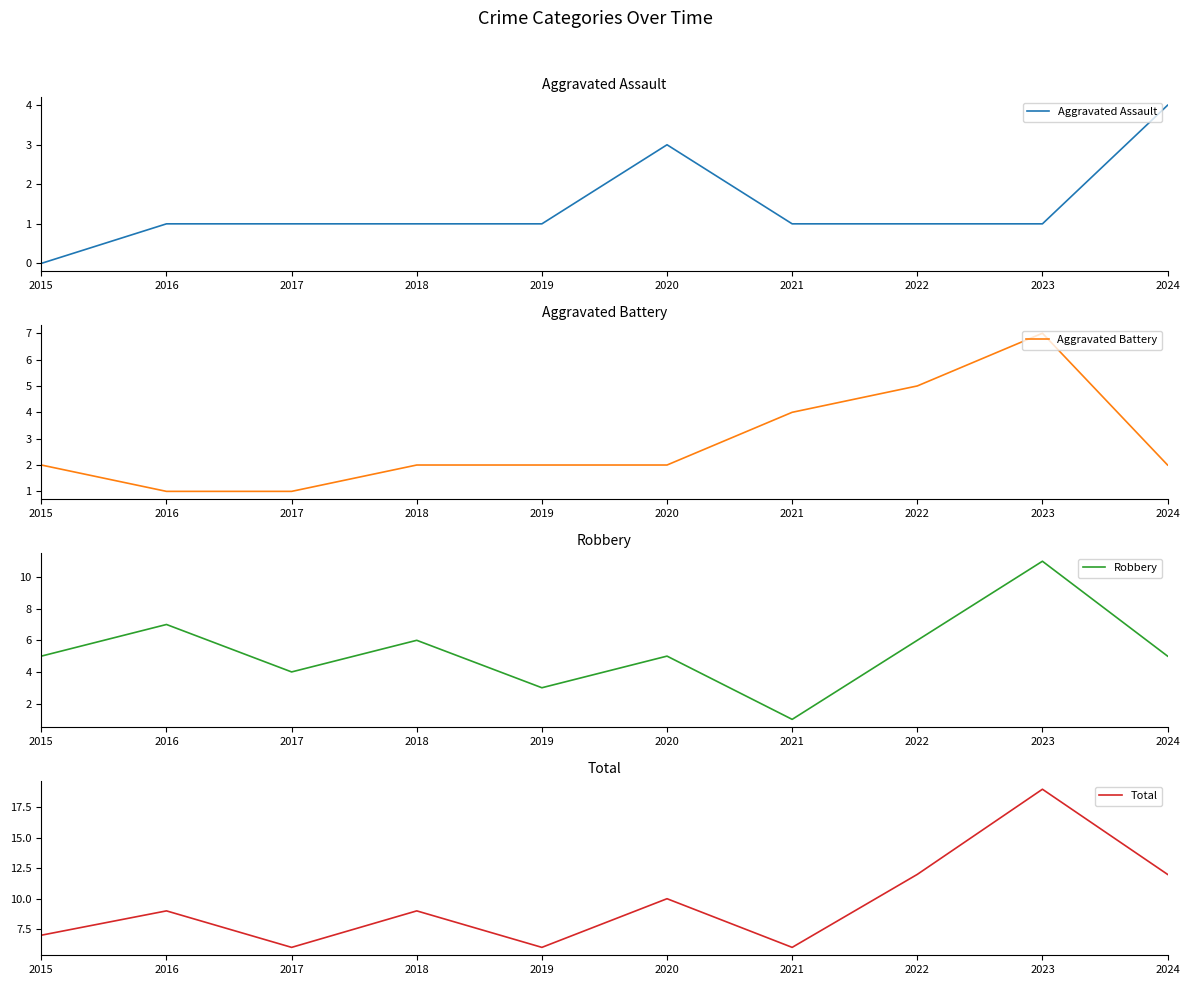

Reading left to right, what are all the values shown in this chart?

Aggravated Assault: 0	1	1	1	1	3	1	1	1	4
Aggravated Battery: 2	1	1	2	2	2	4	5	7	2
Robbery: 5	7	4	6	3	5	1	6	11	5
Total: 7	9	6	9	6	10	6	12	19	12